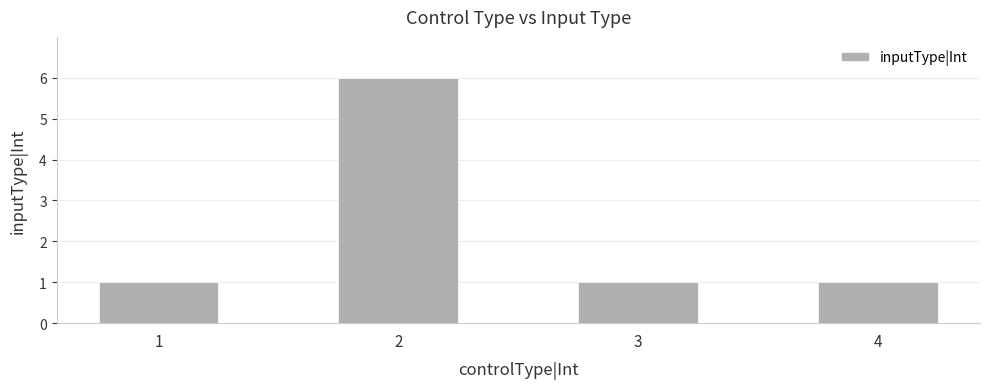

What is the difference between the values at 2 and 4?

5